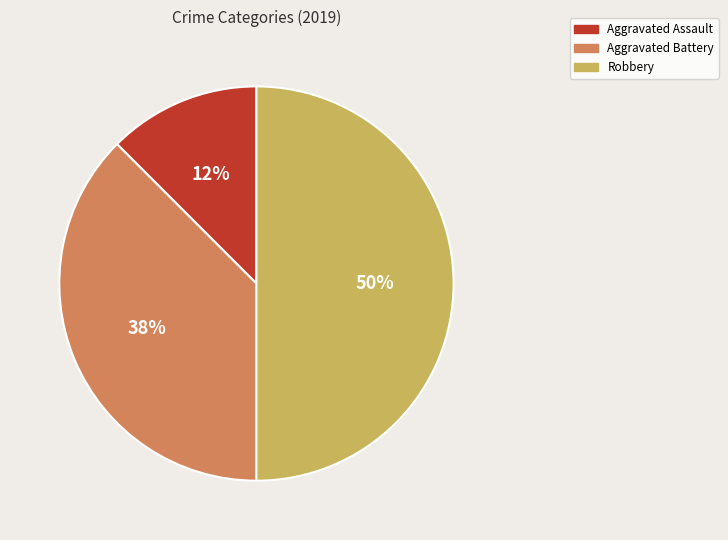

What is the largest slice in the pie chart?

Robbery